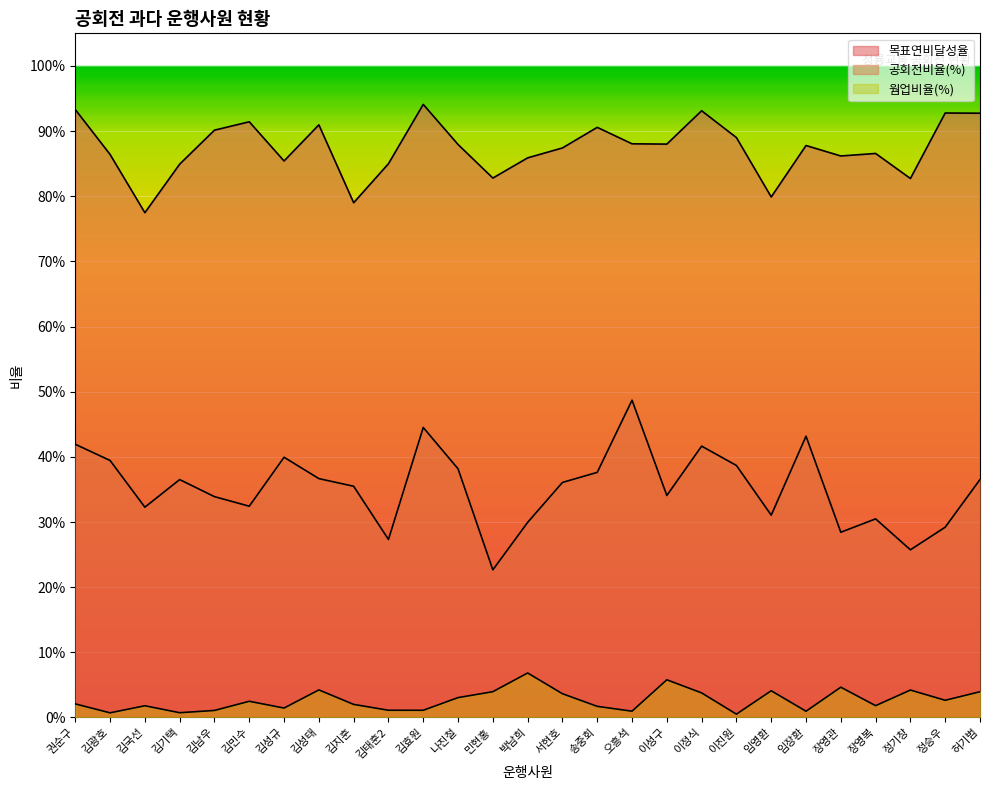

Rank the series at 장영관 from lowest to highest value.

웜업비율(%), 공회전비율(%), 목표연비달성율